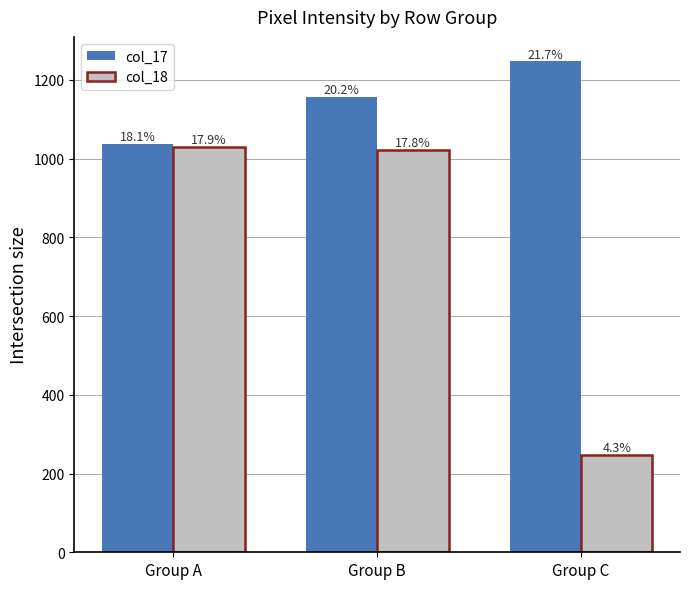

Rank the categories by col_17 value from highest to lowest.

Group C, Group B, Group A